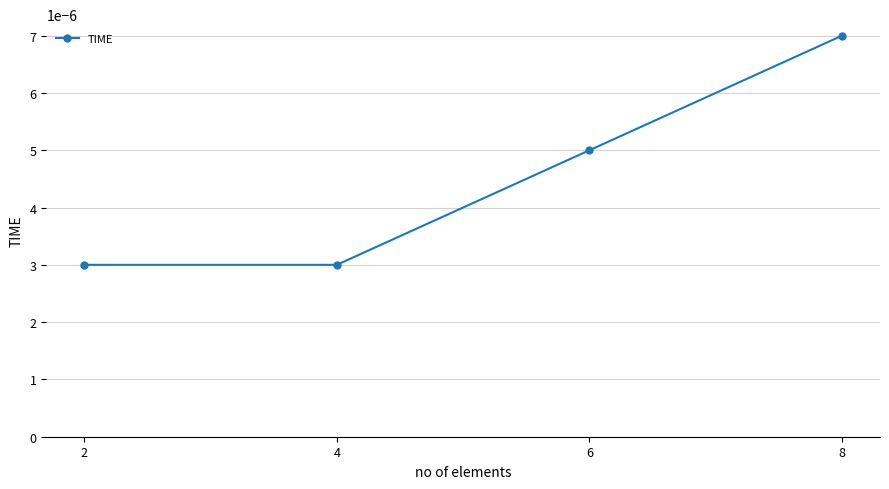

True or false: there are more than 1 points higher than both neighbors.

False